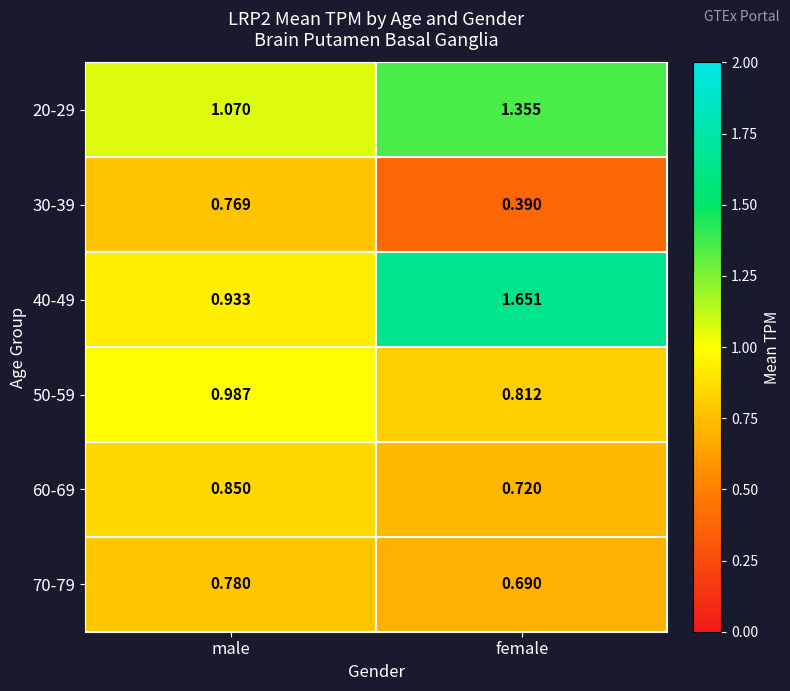

Is the value of 70-79 at female greater than the value of 60-69 at female?

No